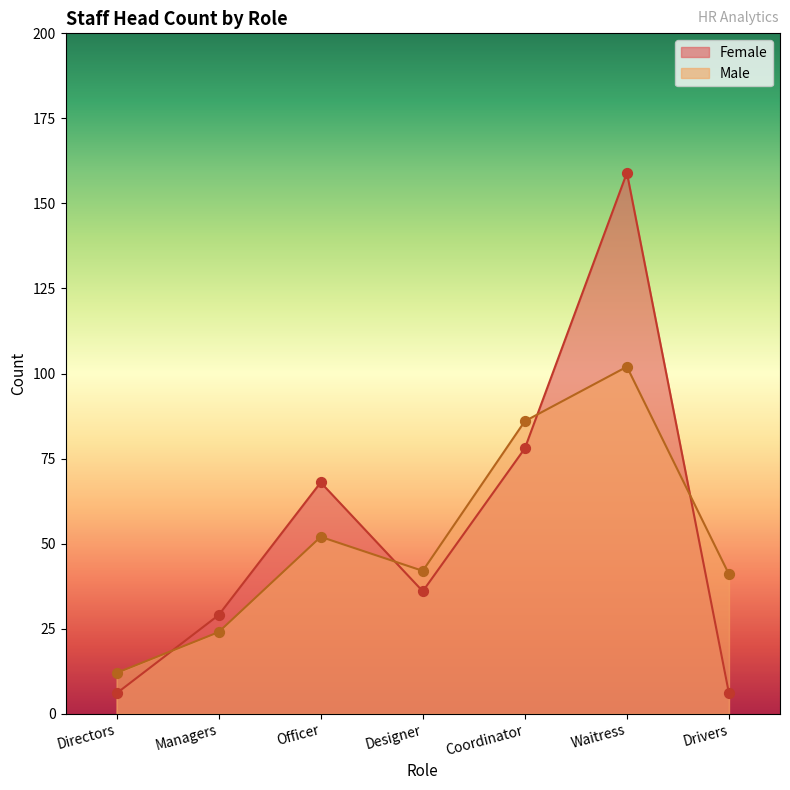

What is the total value across all series at Officer?

120